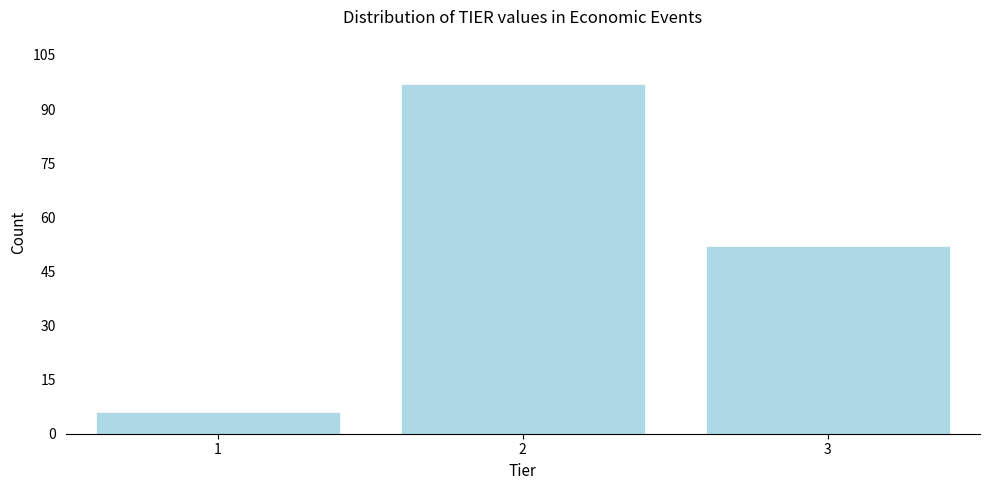

Reading left to right, list all the values displayed in this chart.

1=6	2=97	3=52